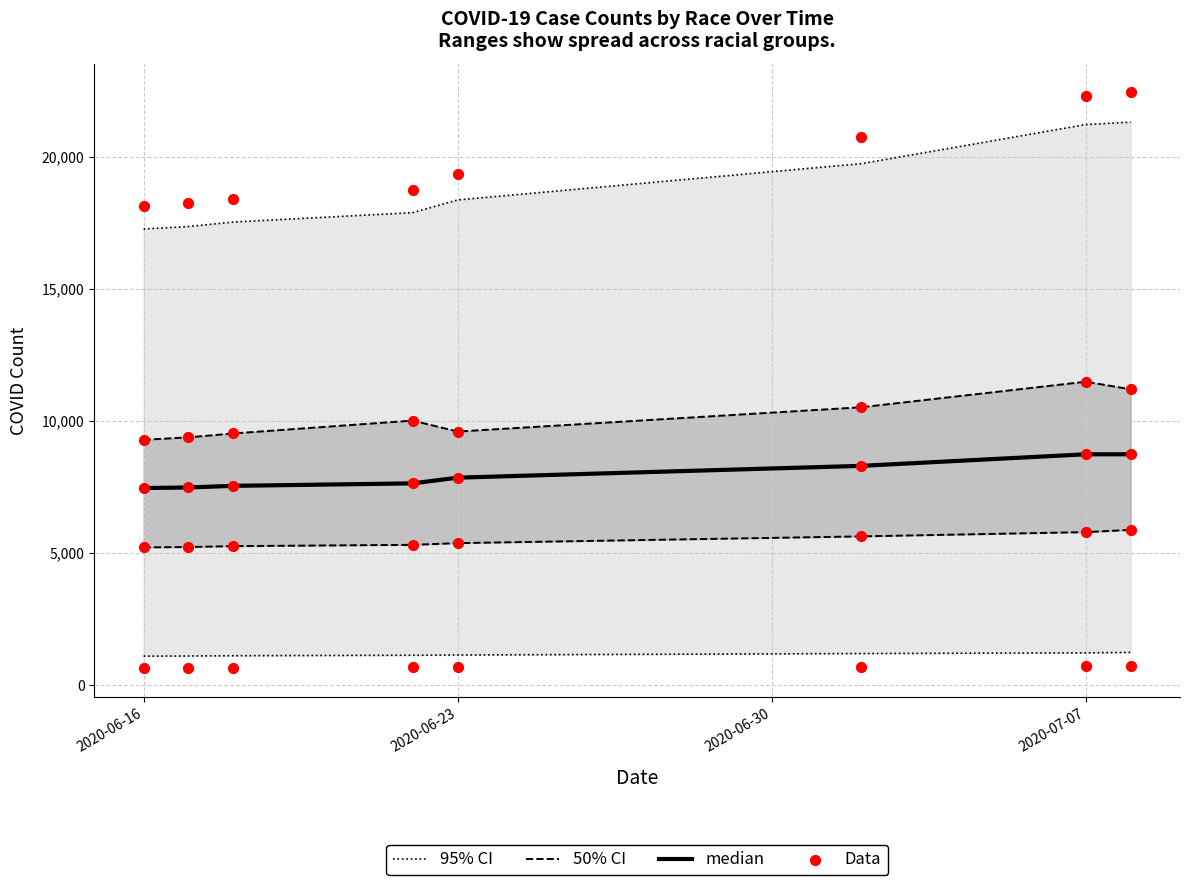

What is the highest value of the median series?

8745